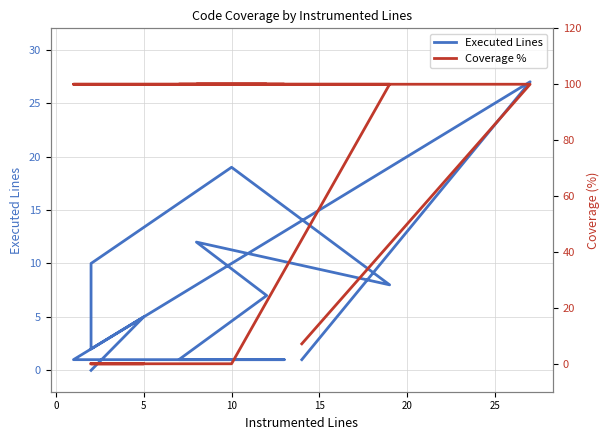

What is the greatest value displayed?

100.0